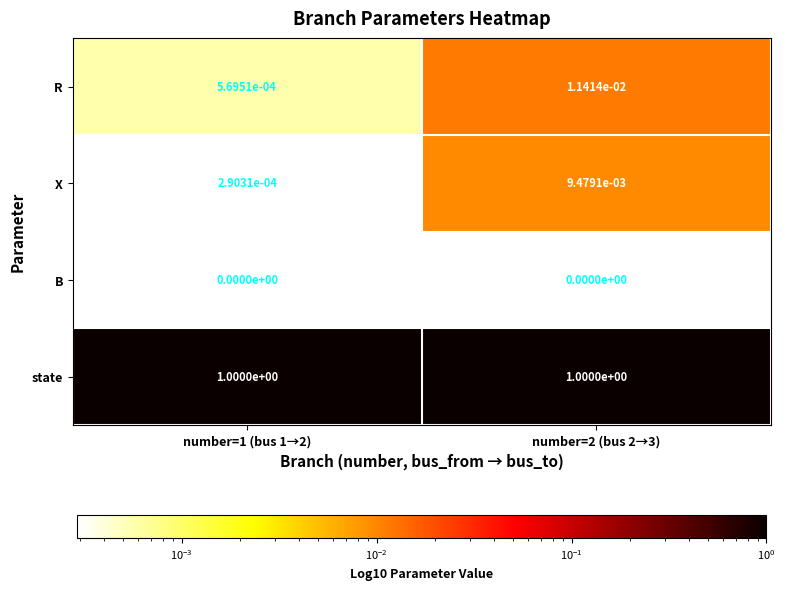

Is it true that X equals 0.0 at number=1 (bus 1→2)?

True